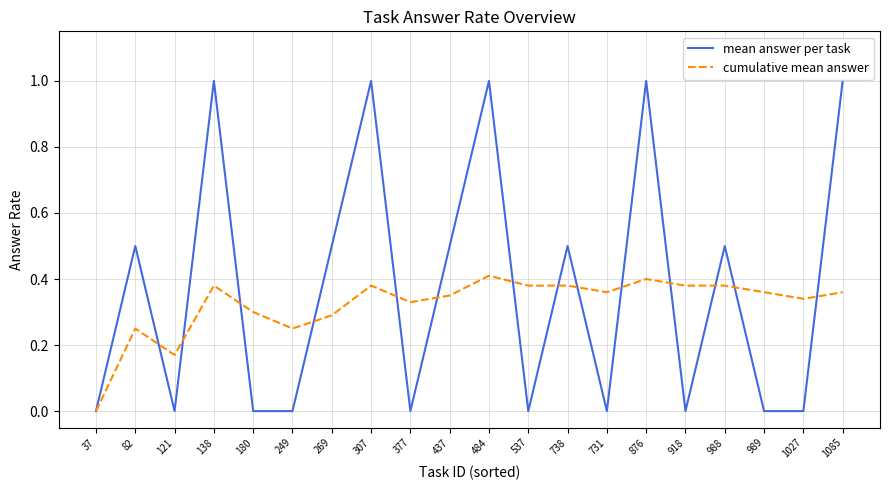

Where is the first local minimum for cumulative mean answer?

121